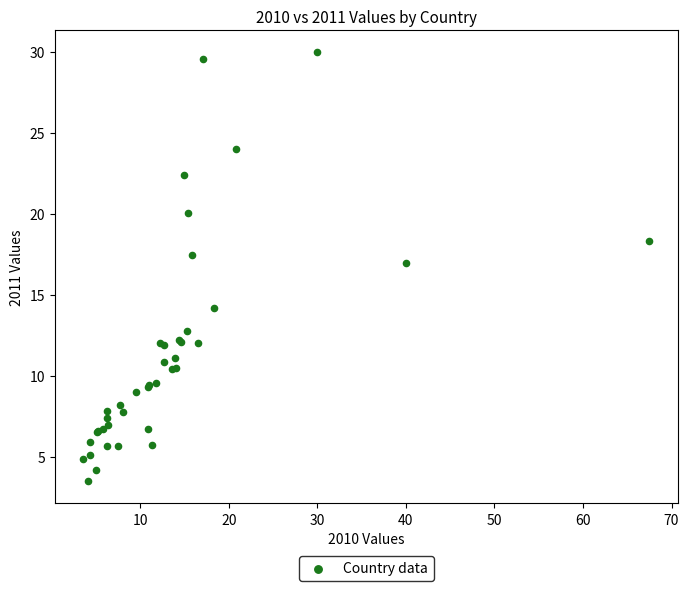

What Y value in the scatter plot is closest to 16?

17.0